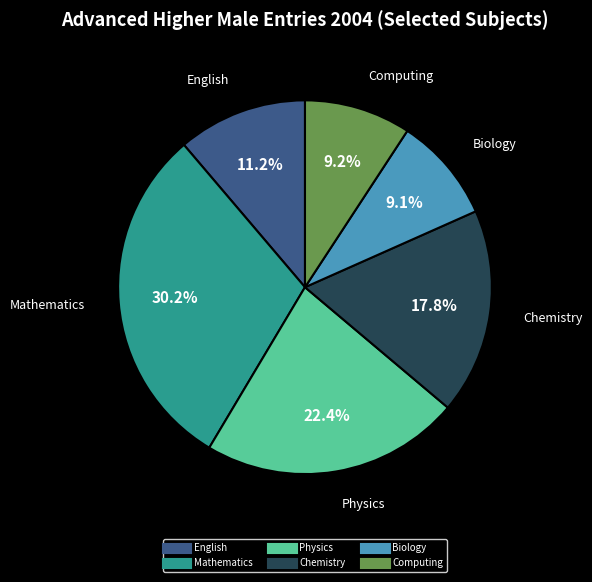

What percentage is the Physics slice, to the nearest percent?

22%